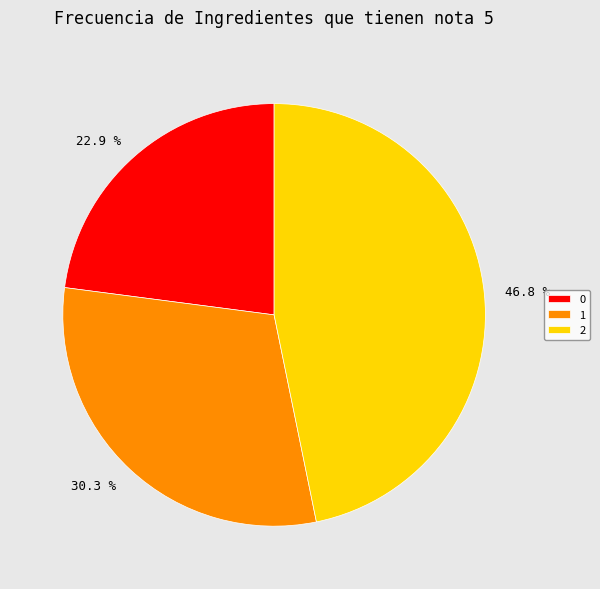

To the nearest percent, what is the average slice percentage?

33%